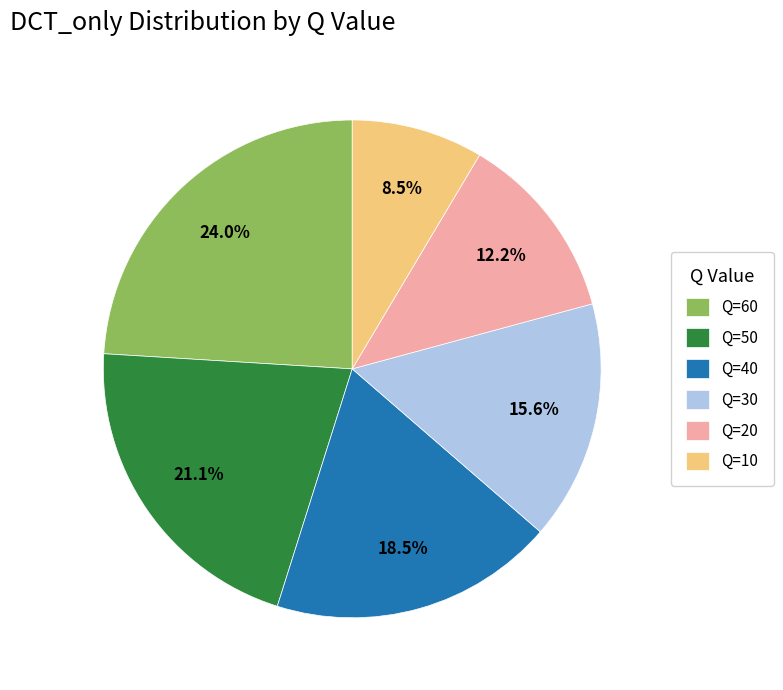

What is the total percentage of Q=30 and Q=60?

39.6%